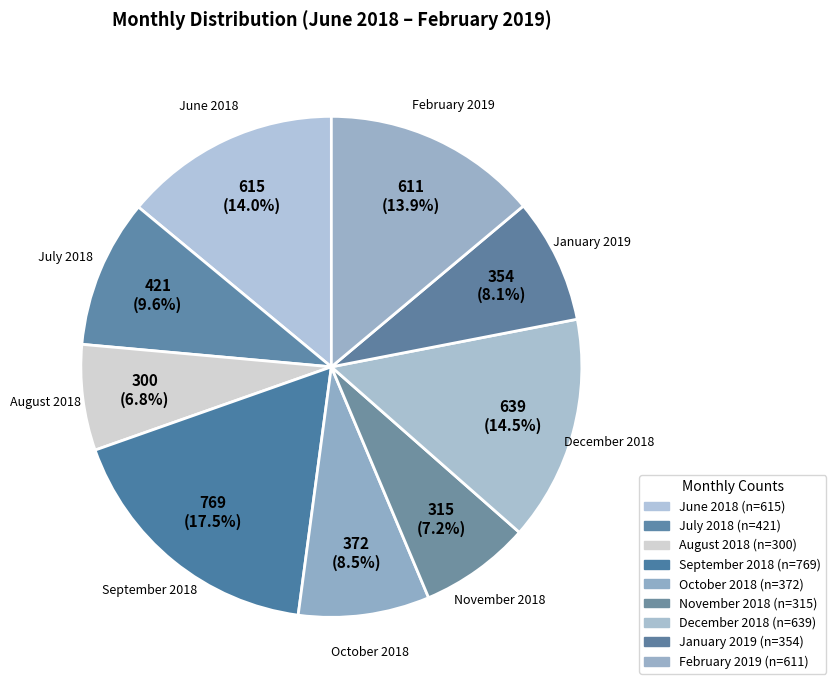

True or false: December 2018 accounts for 7% of the total.

False